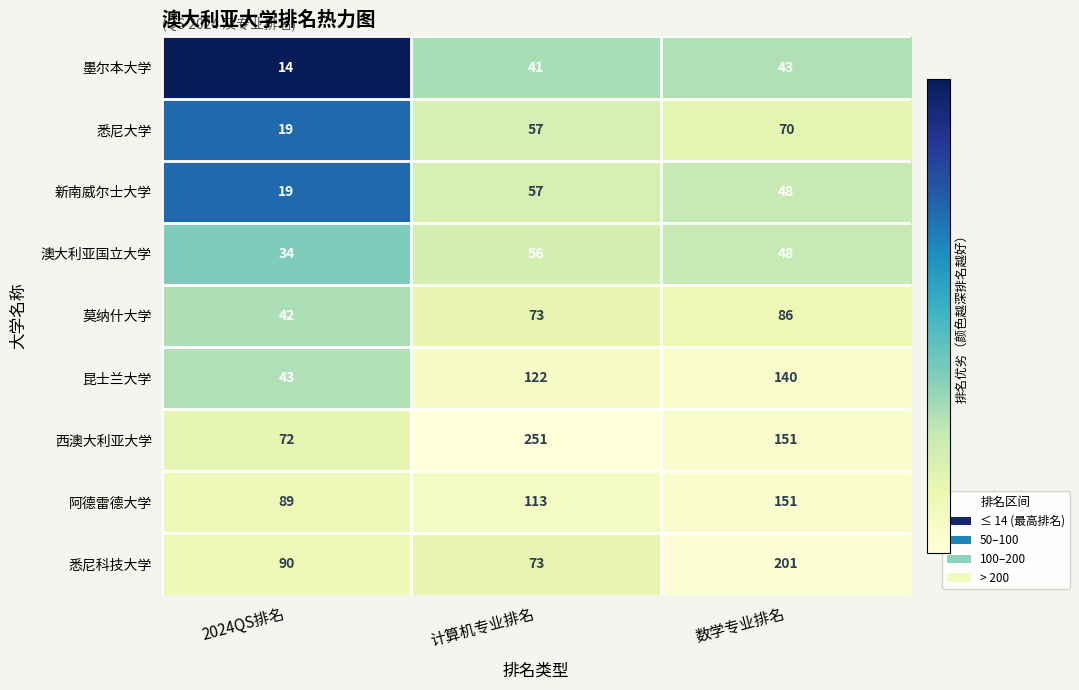

Read the 新南威尔士大学 value at 计算机专业排名.

57